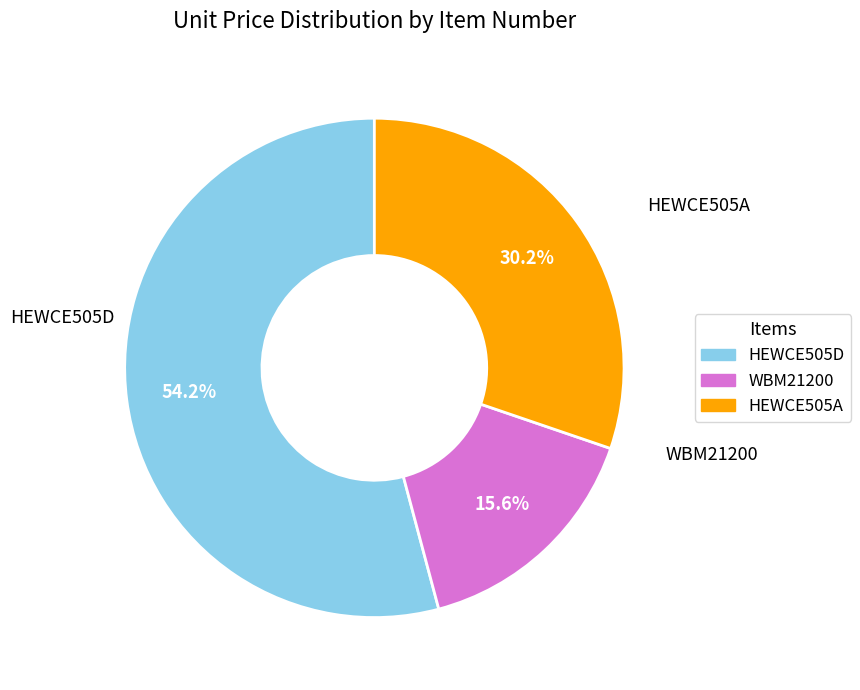

Is it true that HEWCE505D is 54% of the pie?

True